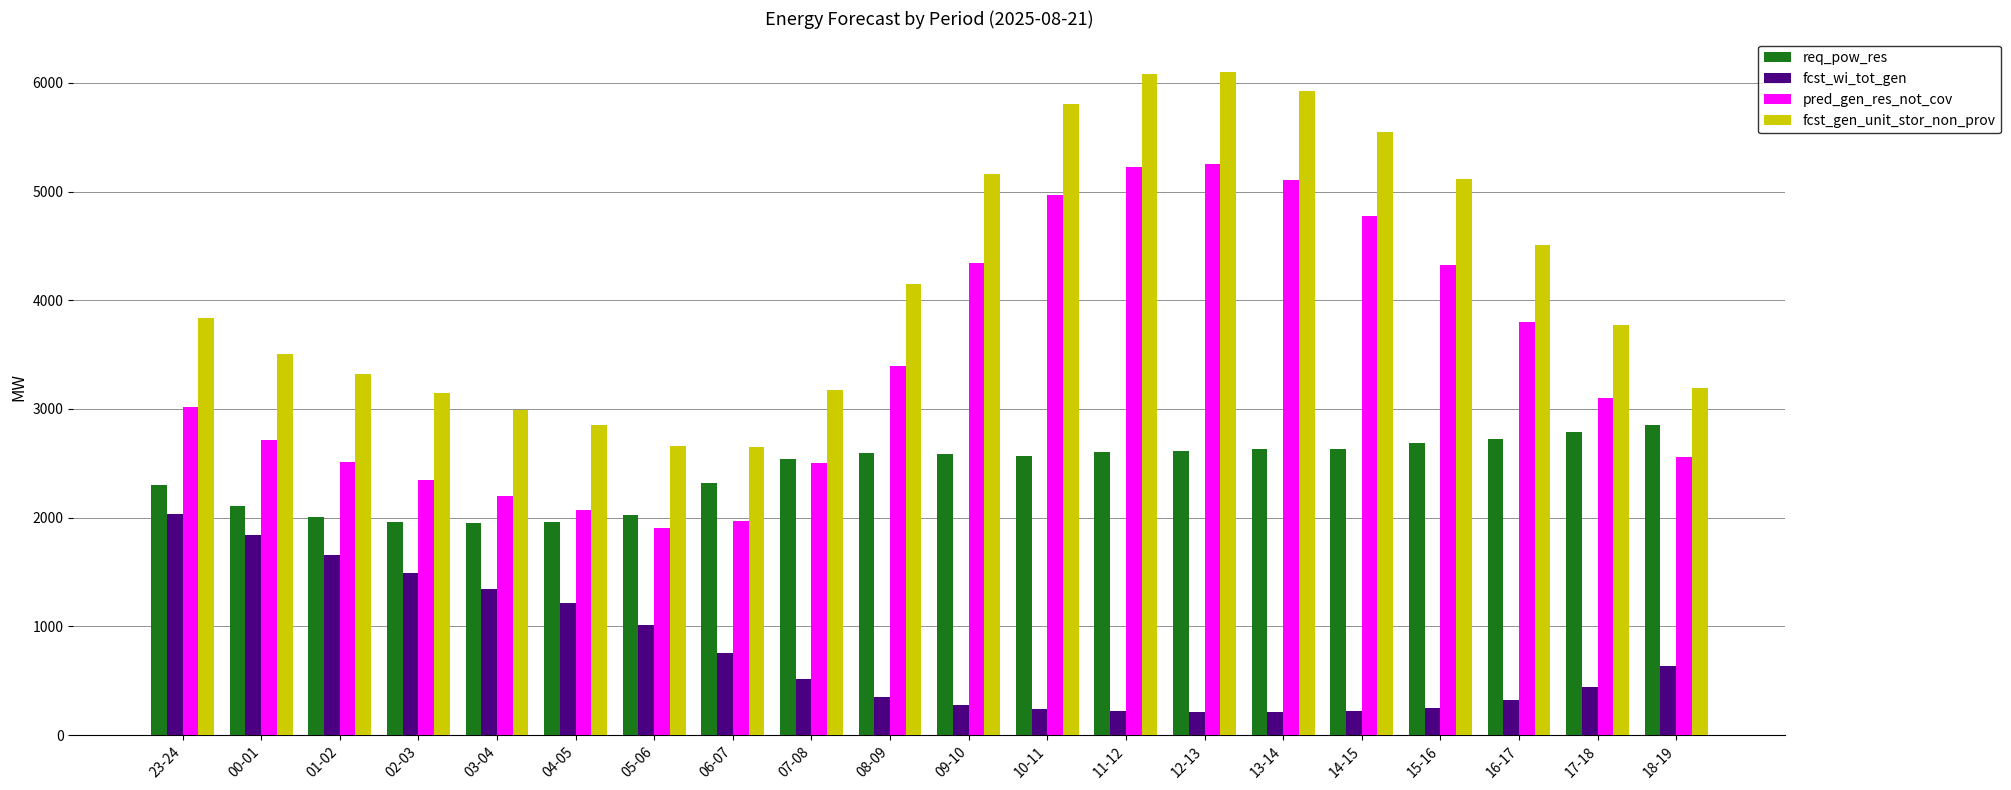

What is the maximum value shown in the chart?

6102